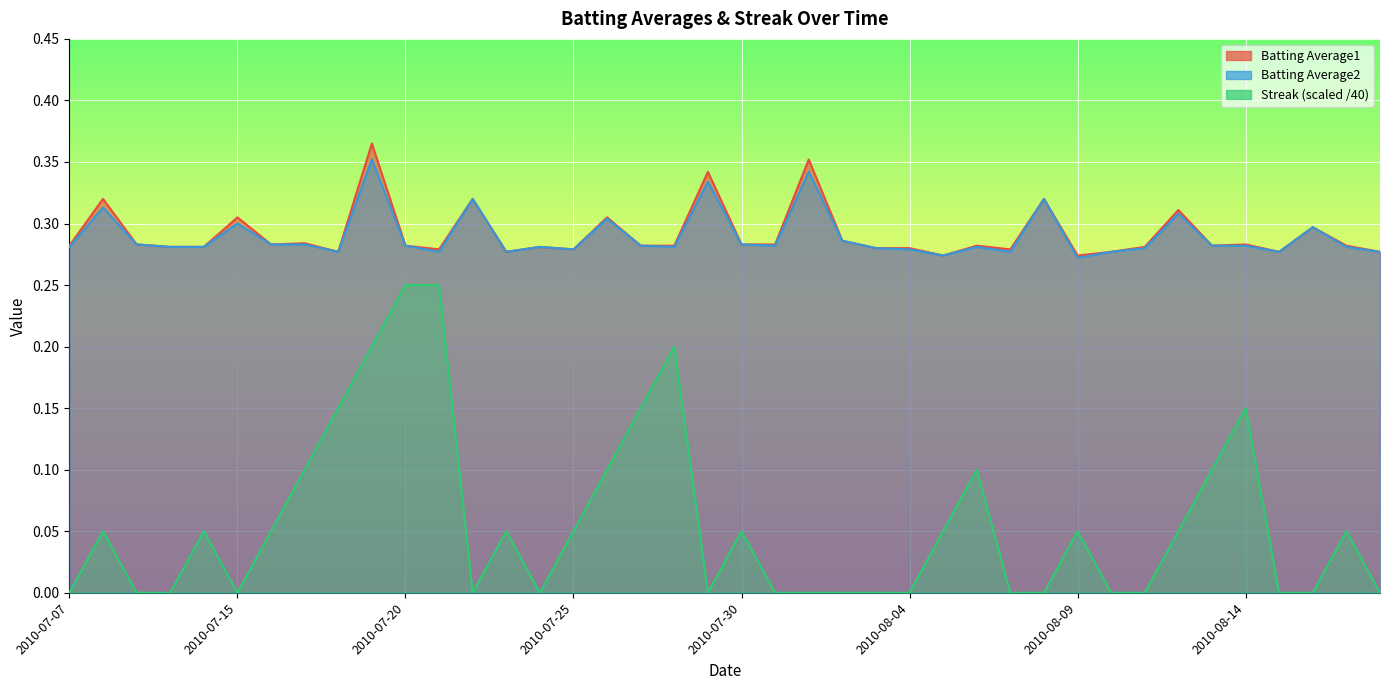

What is the label of the 16th point from the left?

2010-07-25